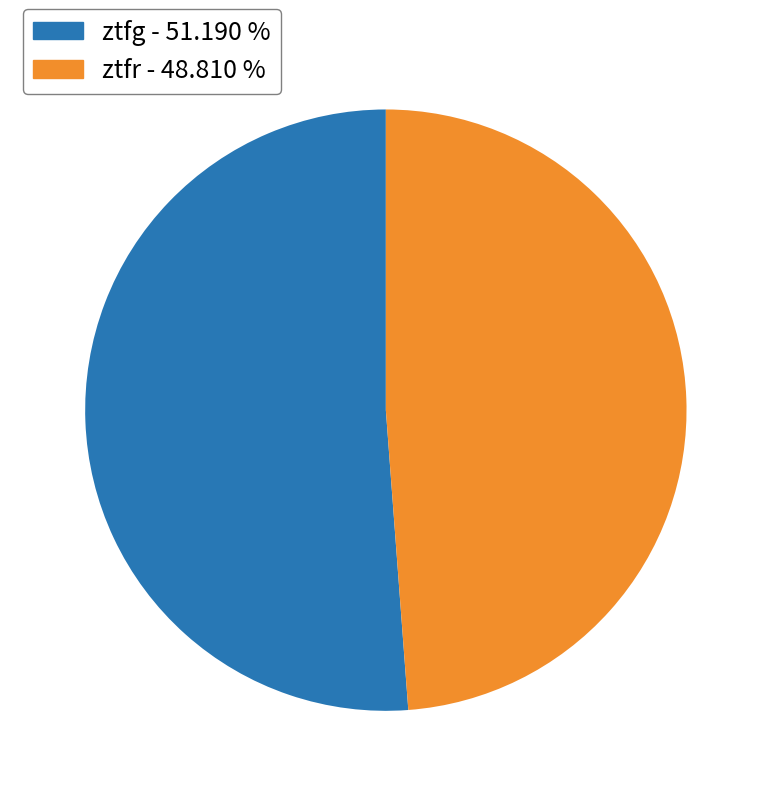

Combined, do ztfr - 48.810 % and ztfg - 51.190 % account for over 50%?

Yes